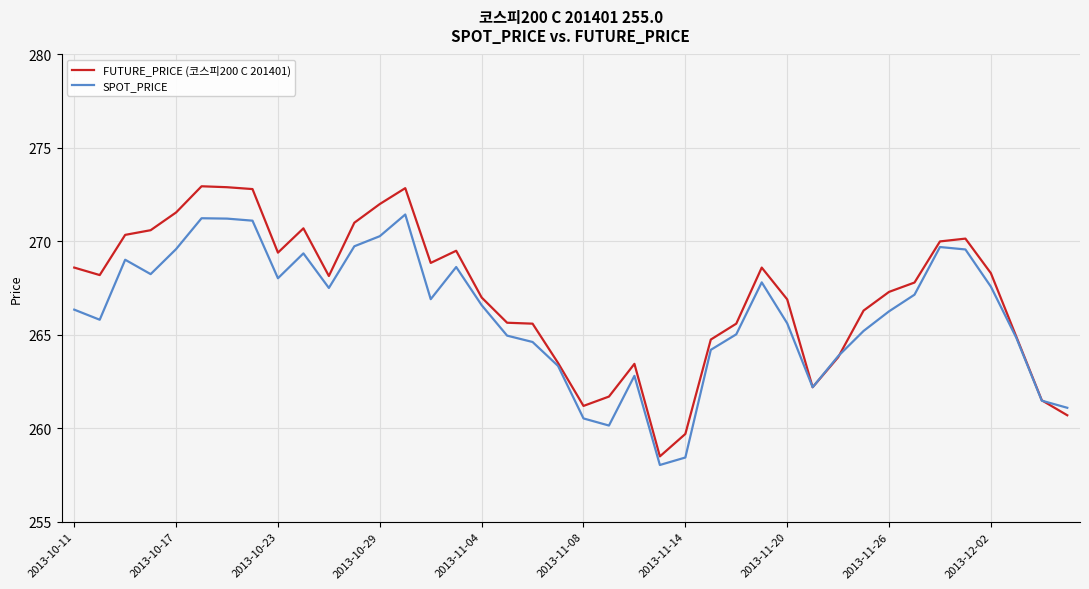

What is the smallest value displayed?

258.0